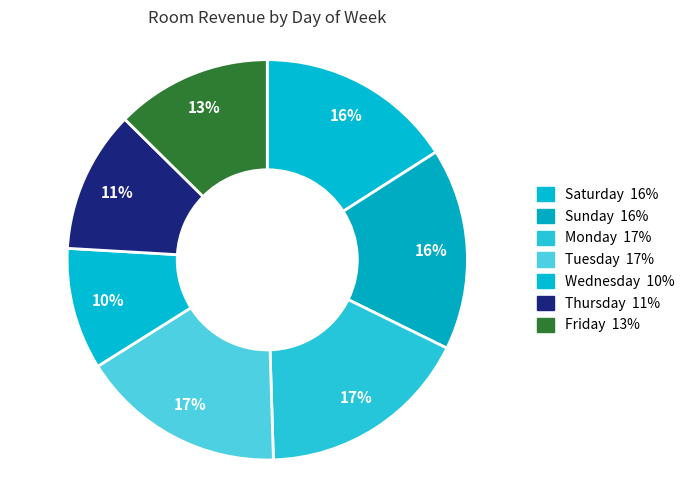

How many segments does this pie chart have?

7